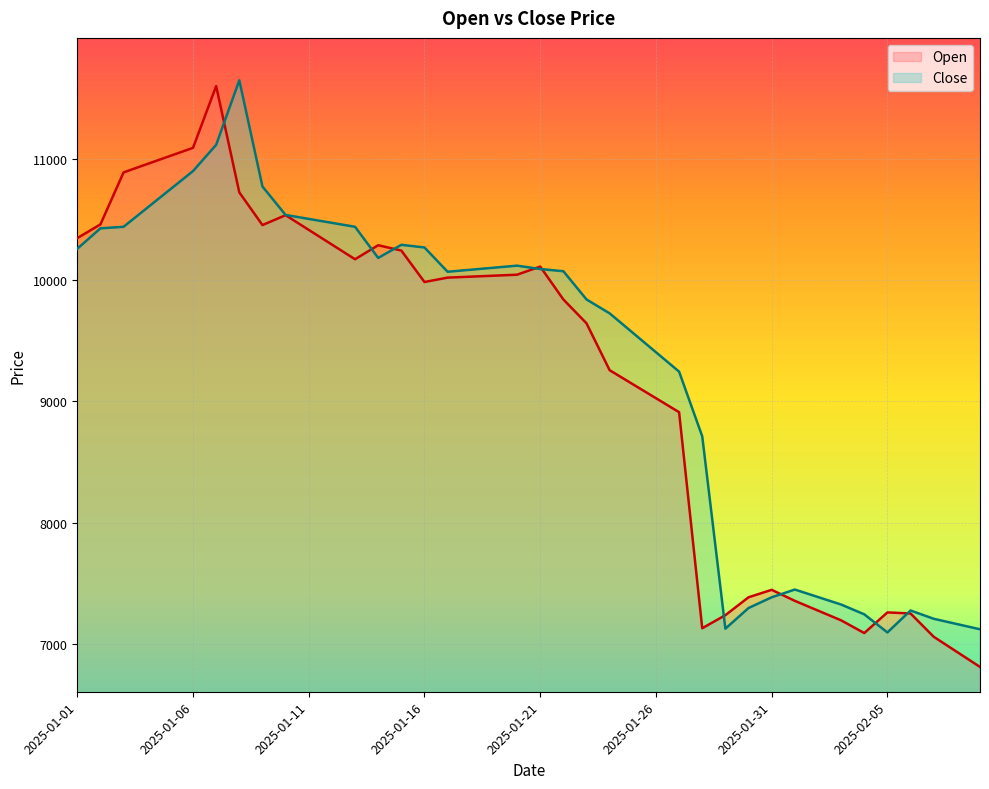

The value of Open at 27 is 4357.3. True or false?

False